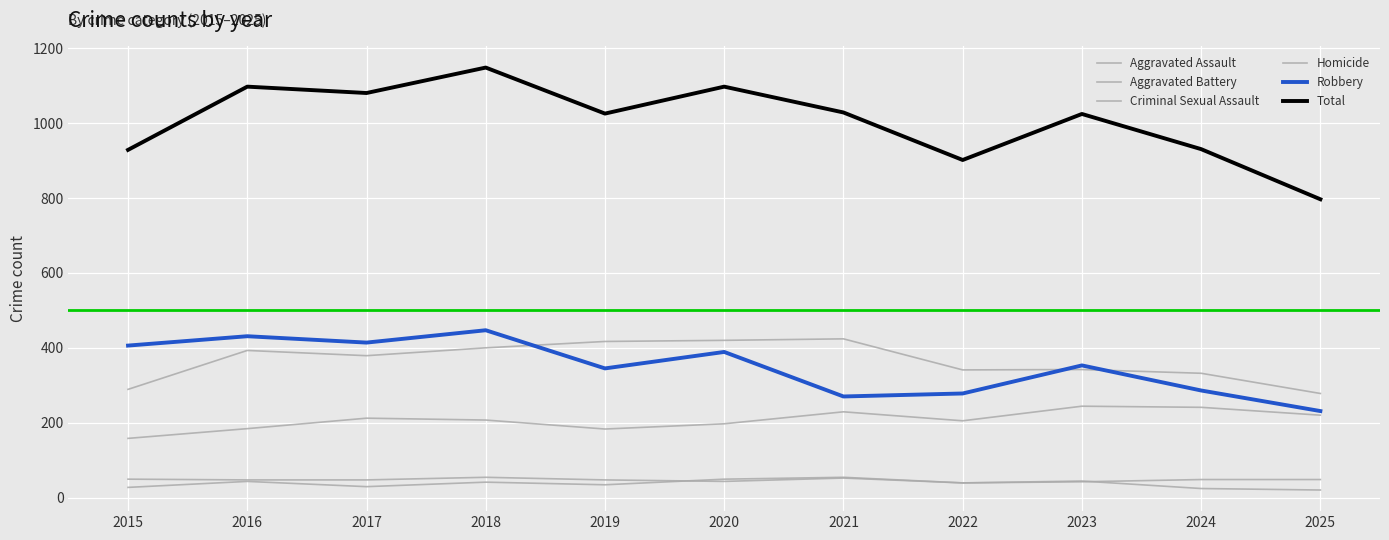

Does the chart display data point markers on the line(s)?

No